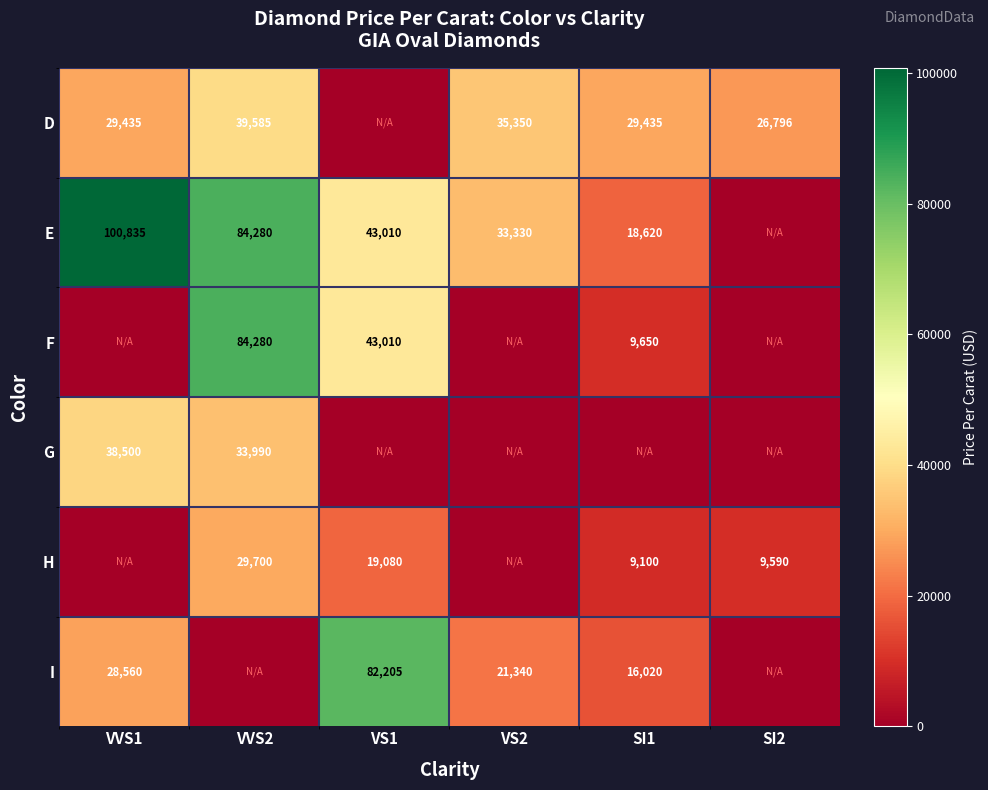

Is the value of D at VVS1 greater than the value of H at VS1?

Yes